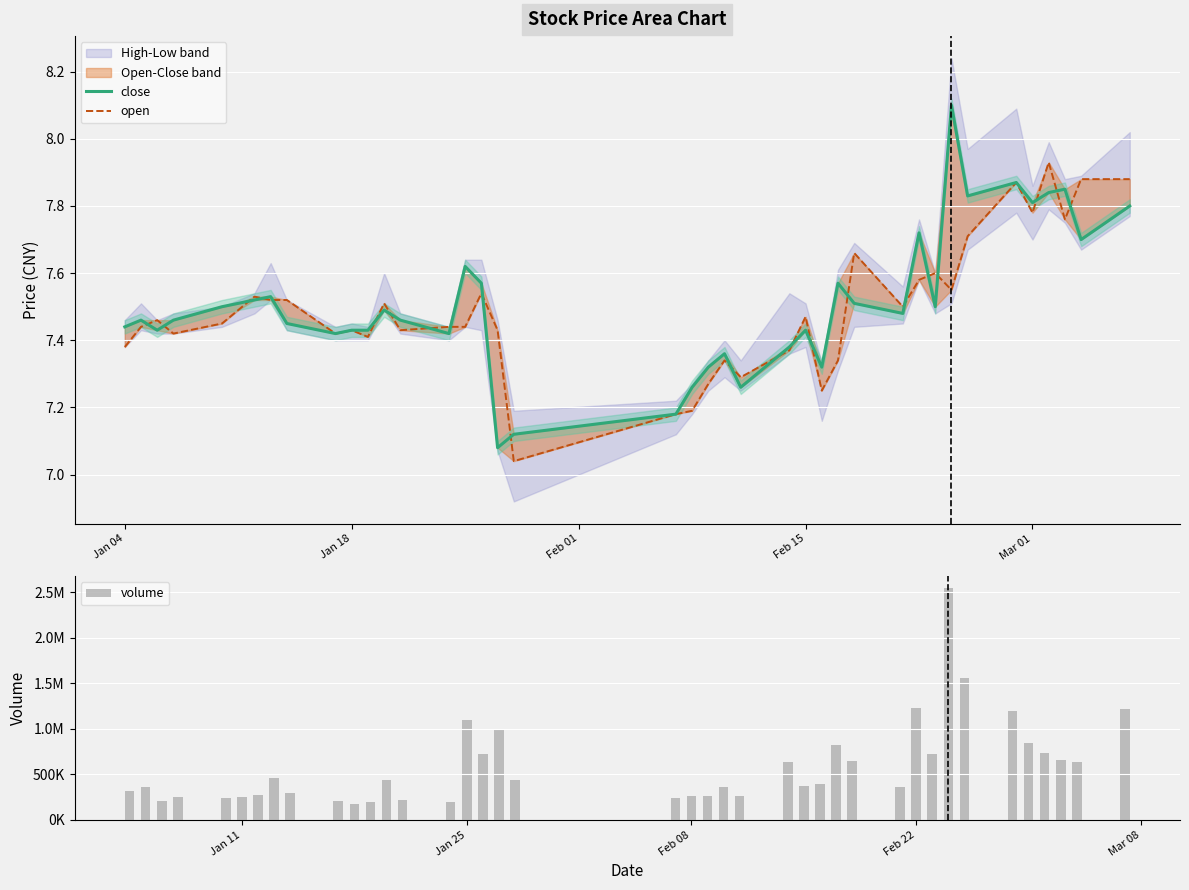

At how many categories does at least one series exceed 914600?

7